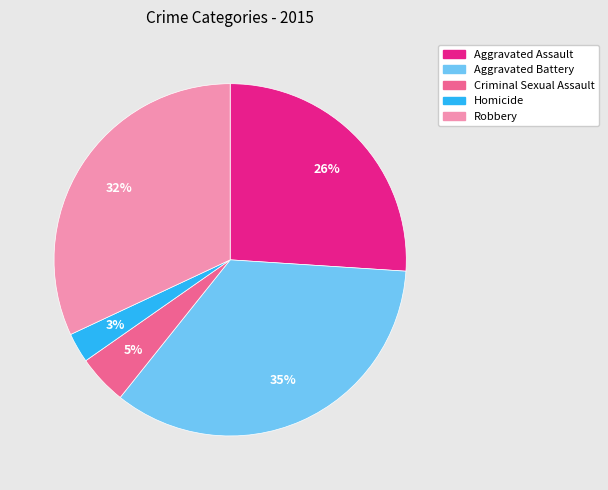

Between Aggravated Assault and Robbery, which is larger?

Robbery